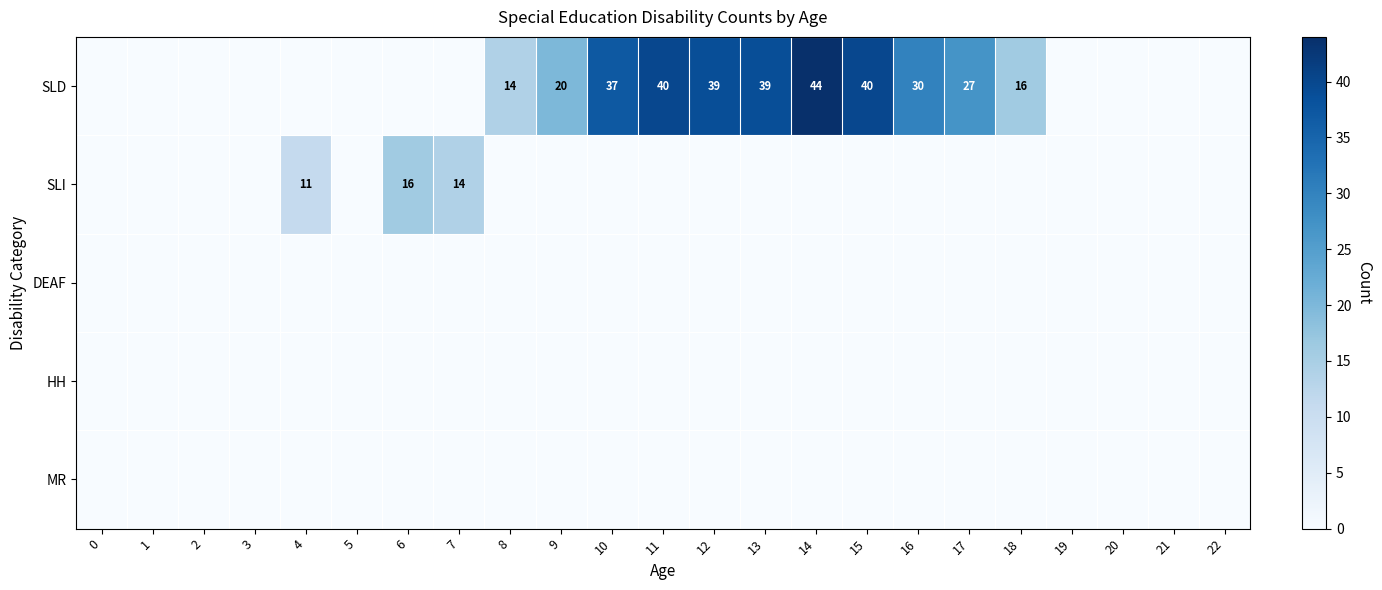

The SLI series shows 16 at 6. True or false?

True